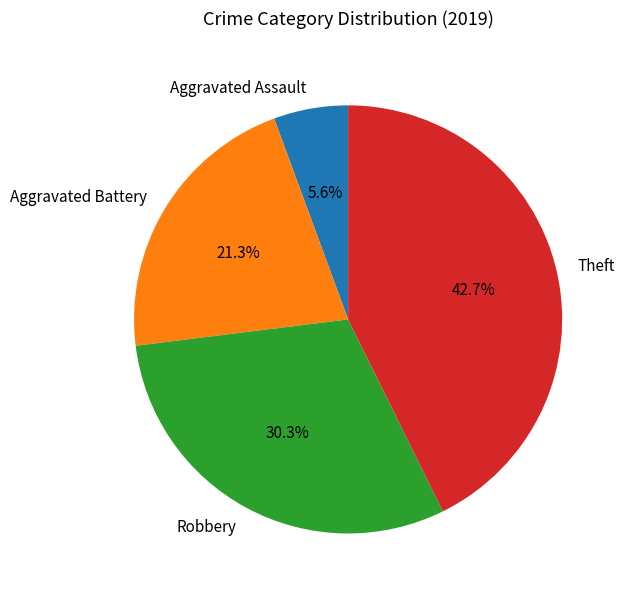

Does Aggravated Assault account for over 50% of the chart?

No